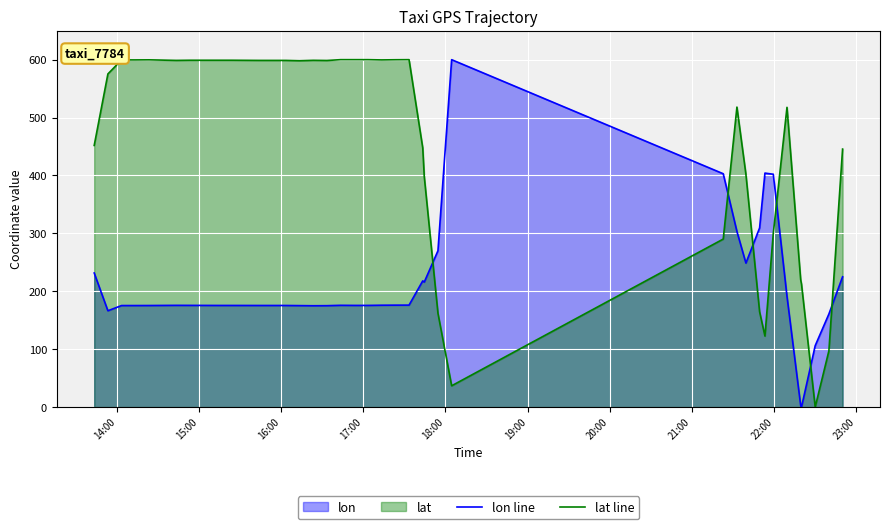

How many interior local valleys does the lon line series have?

5